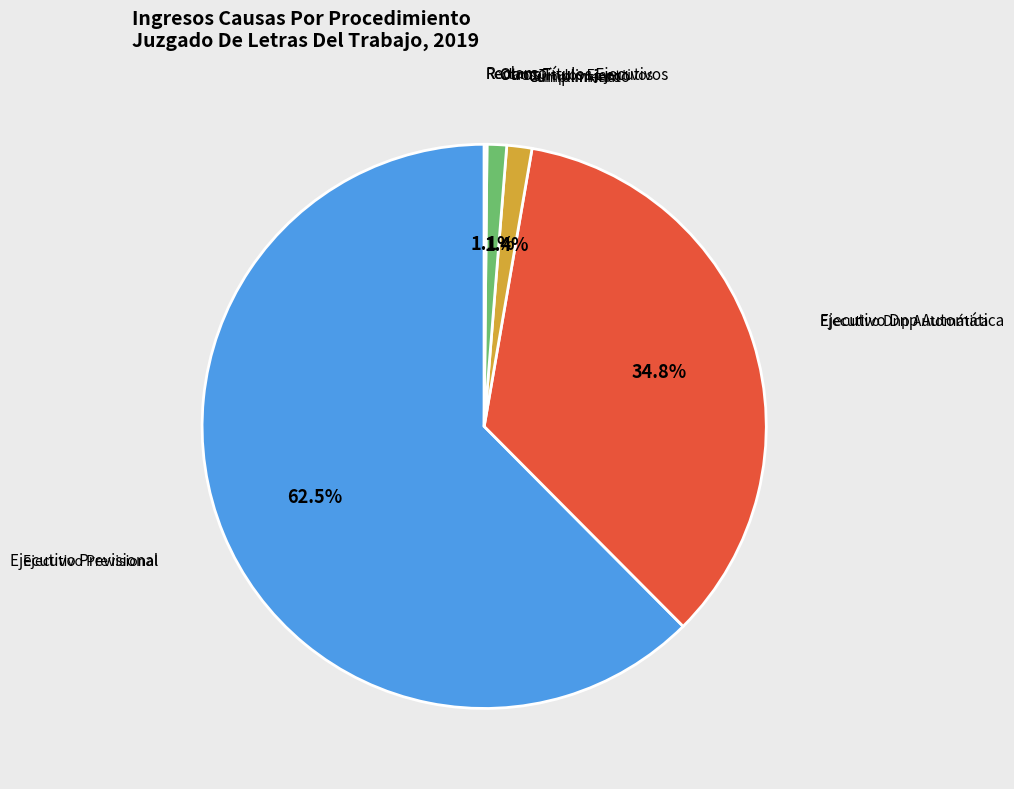

What is the majority slice?

Ejecutivo Previsional